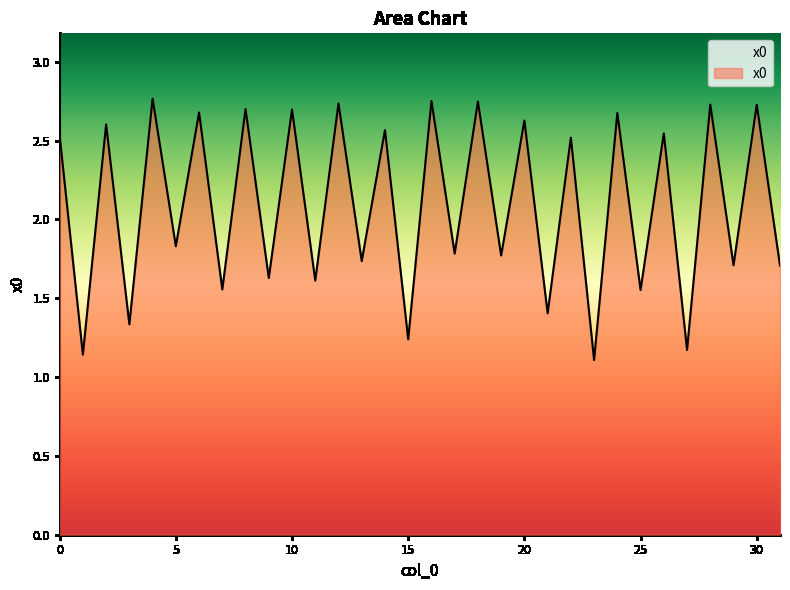

What is the minimum value shown in the chart?

1.1